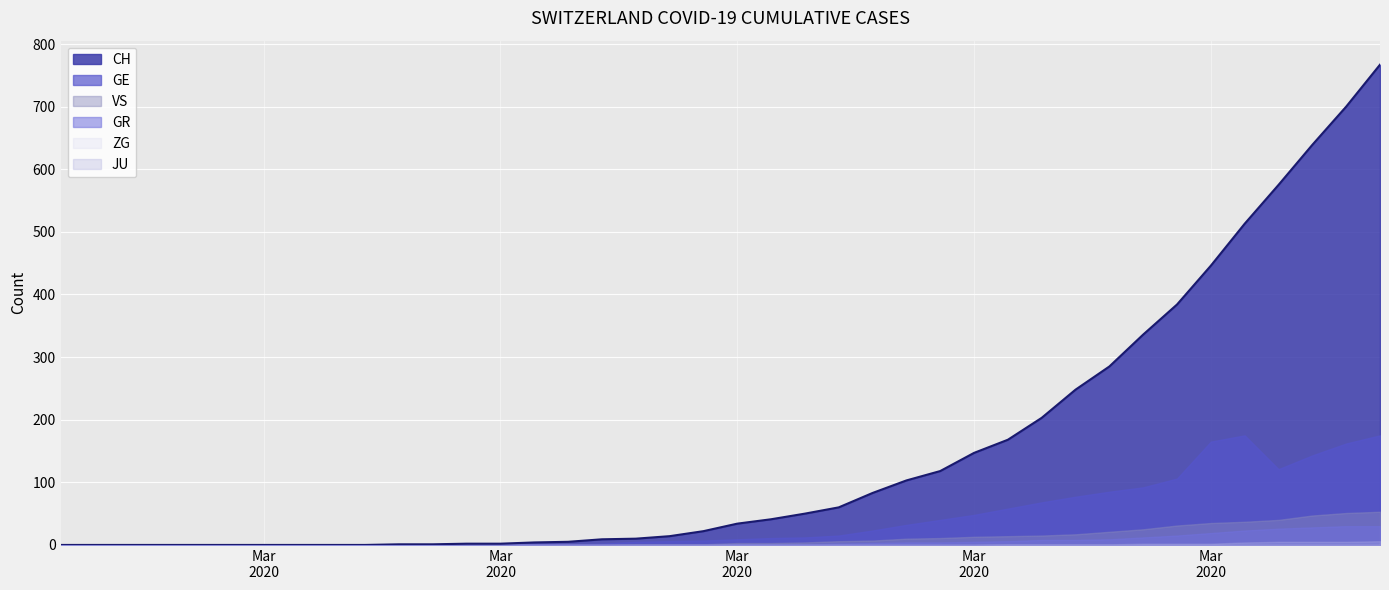

What is the greatest value displayed?

767